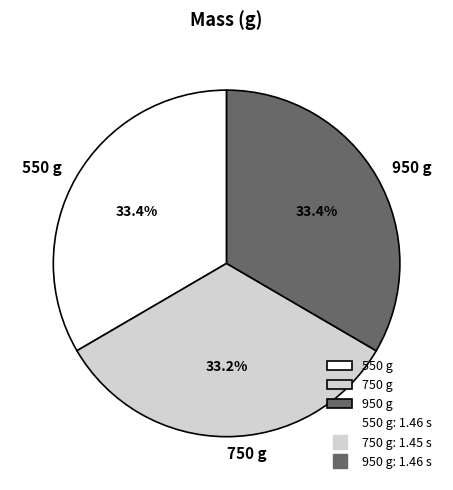

Is there any slice that represents more than half of the pie?

No